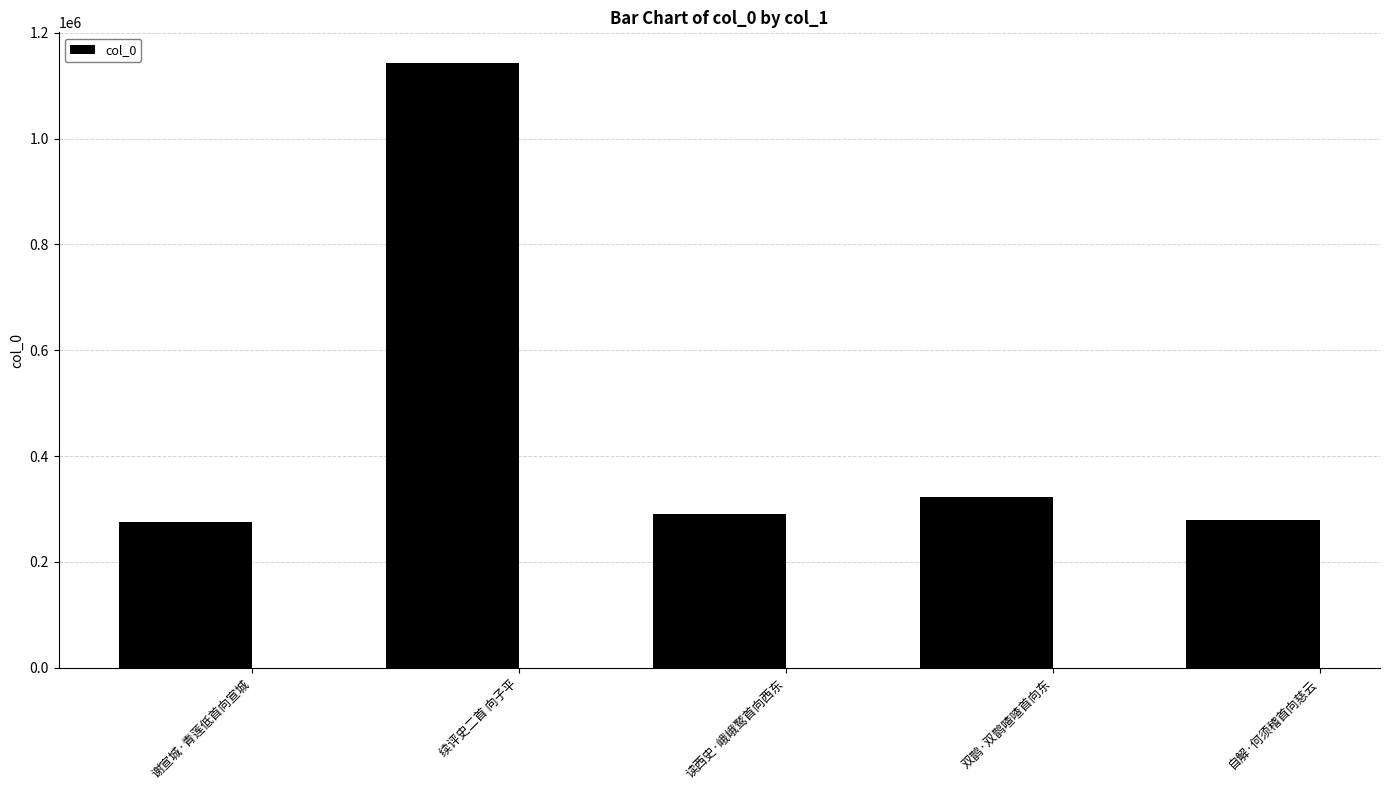

Between 双鹊·双鹊喳喳首向东 and 读西史·峨峨鹫首向西东, which is larger?

双鹊·双鹊喳喳首向东